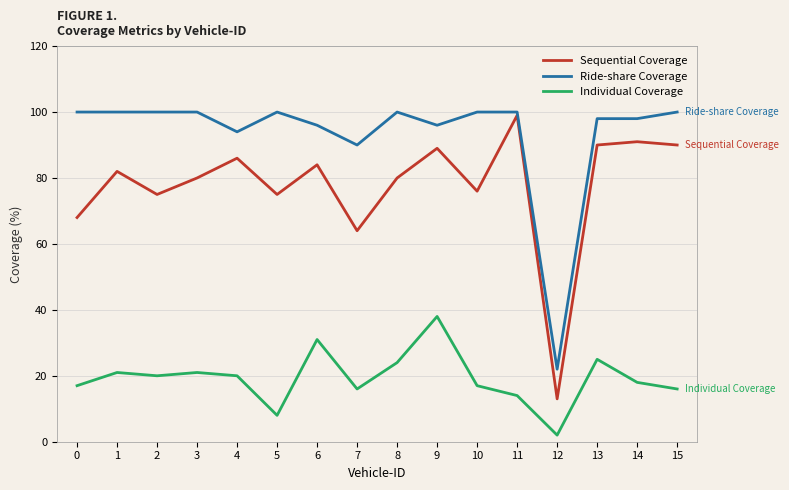

True or false: Sequential Coverage and Individual Coverage intersect in this chart.

False